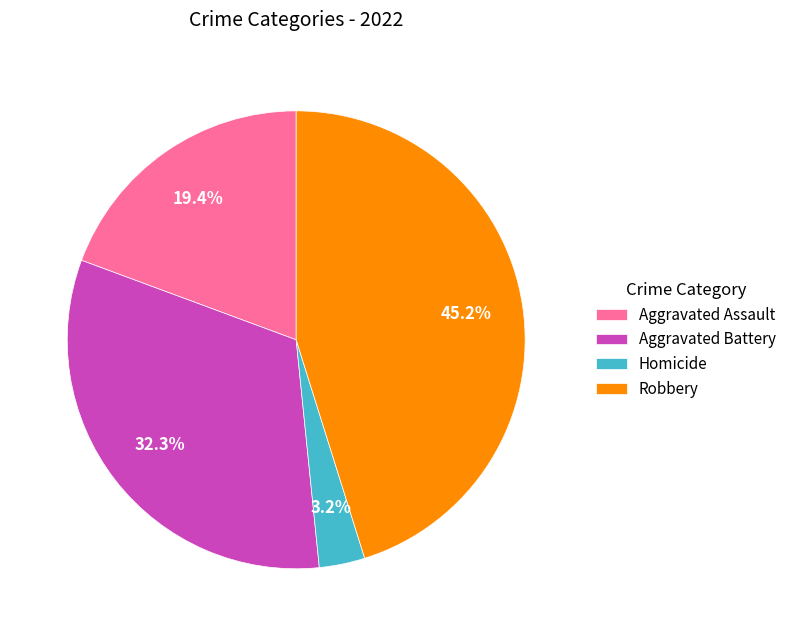

Which category has the smallest portion of the pie?

Homicide